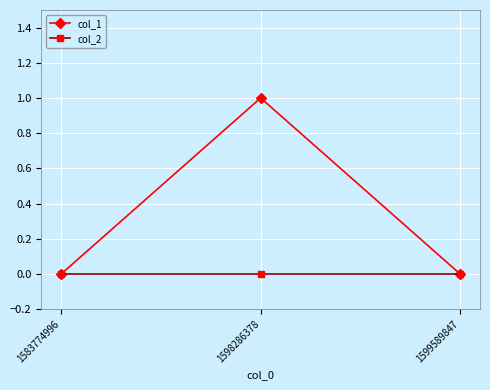

Which series has the largest range (max minus min)?

col_1